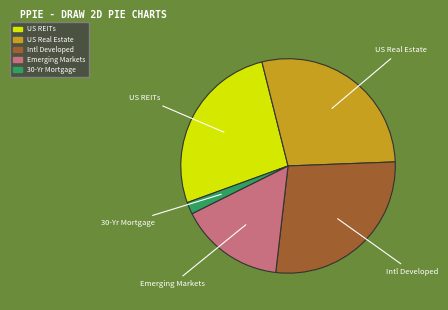

Which category has the biggest portion of the pie?

US Real Estate